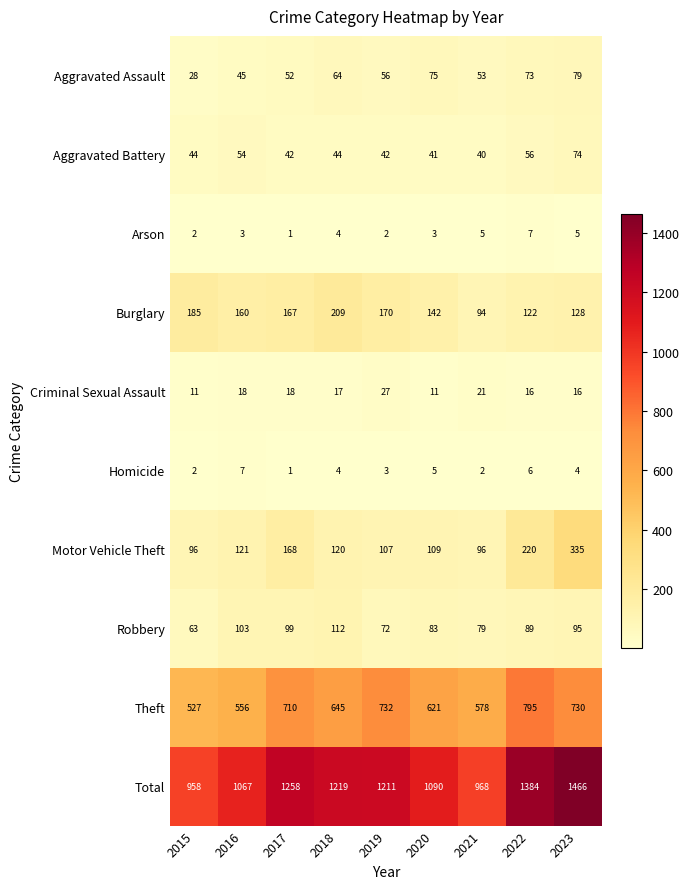

At which category is the sum across all series the highest?

2023